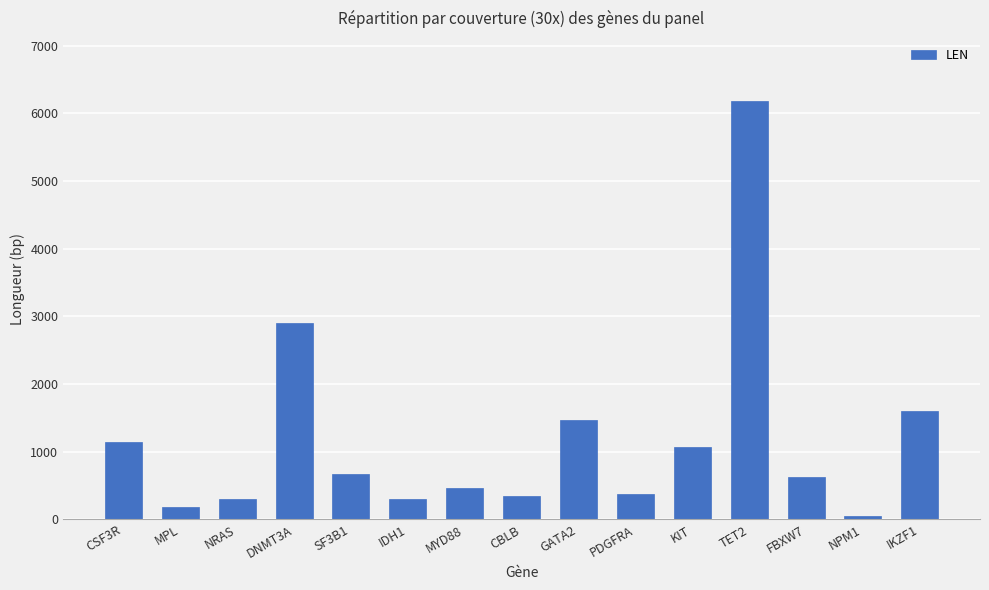

What value does the data have at PDGFRA, to the nearest 100?

400